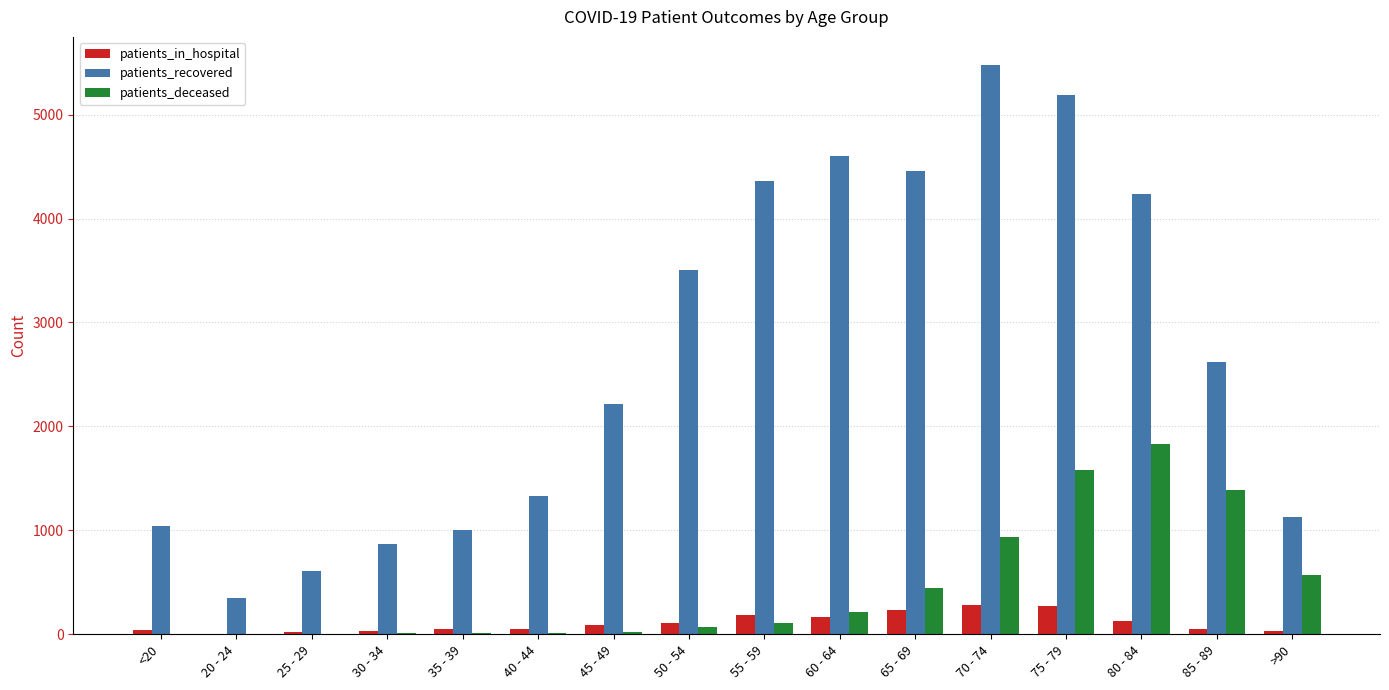

Which series has the largest total across all categories?

patients_recovered